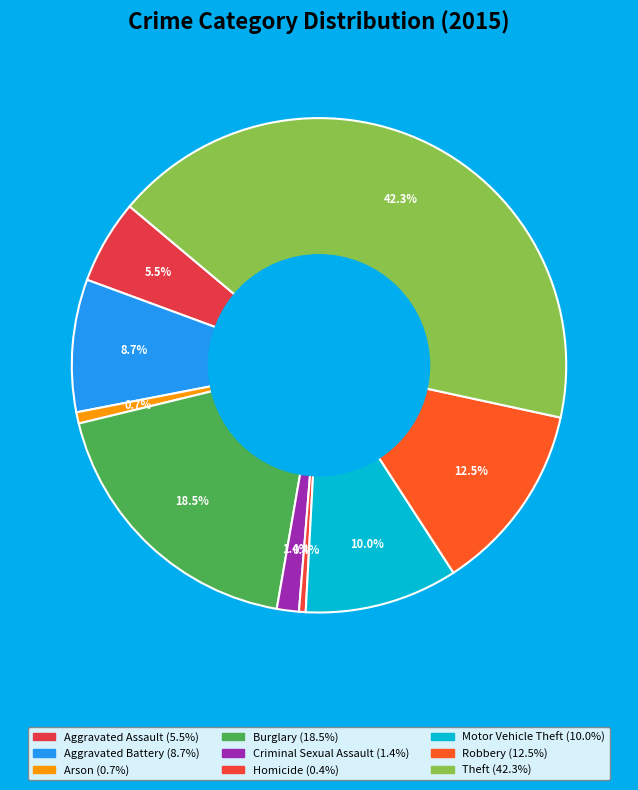

Count the number of slices in the pie.

9